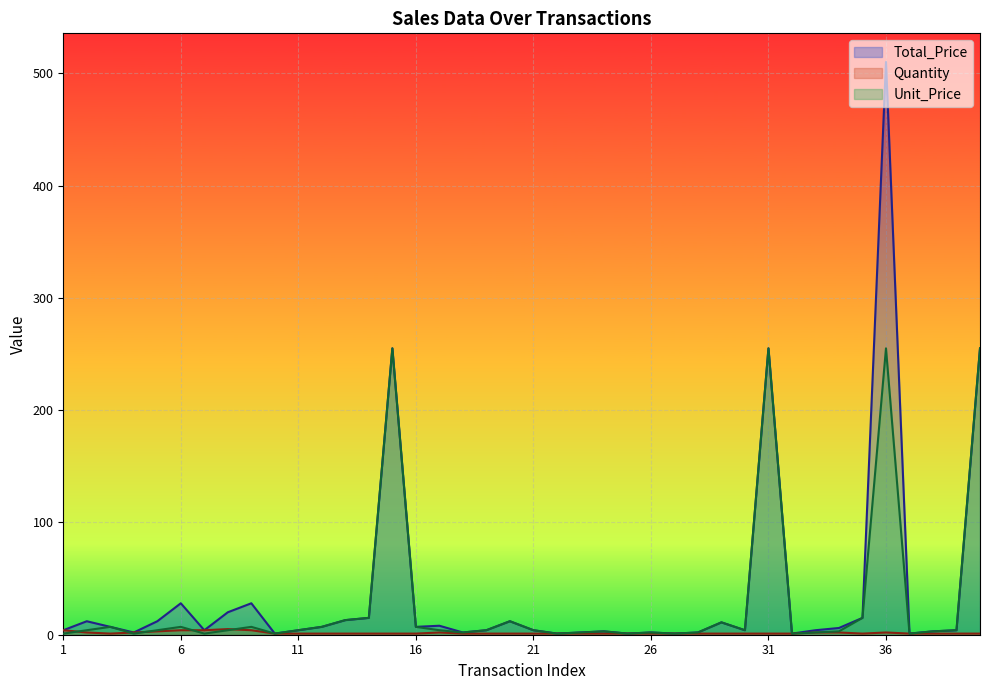

What is the approximate value of Total_Price at 5?

12